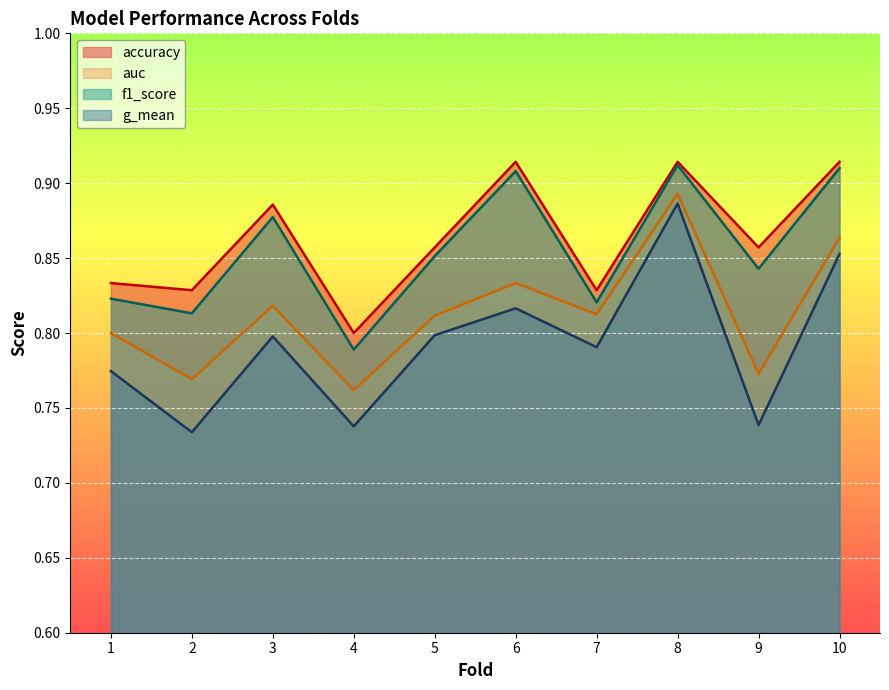

Is it true that accuracy equals 0.9 at 10?

True